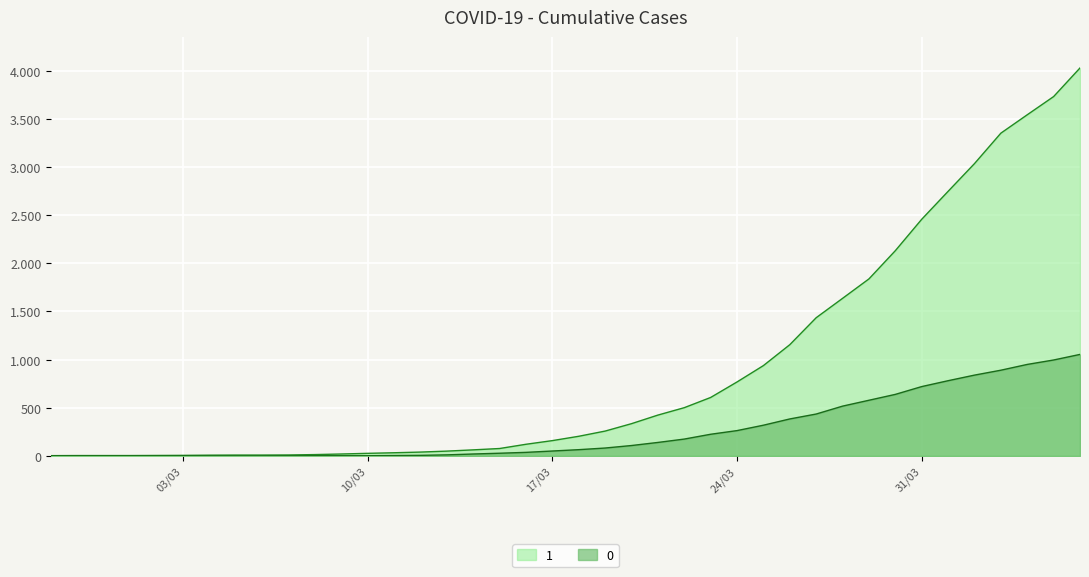

What is the value of the 1 point at the 30th from the left?

1435